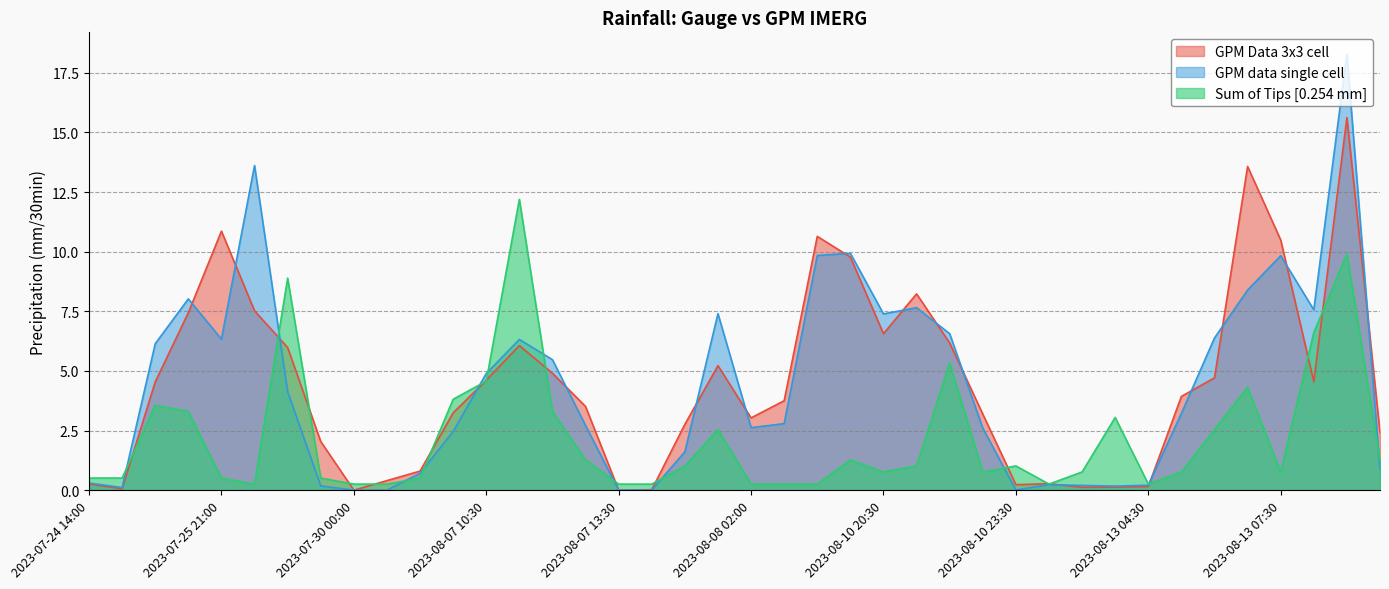

Rank the categories by GPM Data 3x3 cell value from highest to lowest.

2023-08-15 06:30, 2023-08-13 07:00, 2023-07-25 21:00, 2023-08-10 19:30, 2023-08-13 07:30, 2023-08-10 20:00, 2023-08-10 21:00, 2023-07-25 21:30, 2023-07-25 20:30, 2023-08-10 20:30, 2023-08-10 21:30, 2023-08-07 11:00, 2023-07-28 02:00, 2023-08-08 01:30, 2023-08-07 11:30, 2023-08-13 06:30, 2023-08-07 10:30, 2023-08-15 06:00, 2023-07-25 20:00, 2023-08-13 06:00, 2023-08-10 17:30, 2023-08-07 12:00, 2023-08-07 10:00, 2023-08-10 22:00, 2023-08-08 02:00, 2023-08-08 01:00, 2023-08-15 07:00, 2023-07-29 23:30, 2023-08-07 09:30, 2023-08-07 09:00, 2023-08-12 15:30, 2023-07-24 14:00, 2023-08-10 23:30, 2023-08-13 04:30, 2023-08-13 02:30, 2023-08-13 02:00, 2023-07-24 15:30, 2023-08-07 17:30, 2023-07-30 00:00, 2023-08-07 13:30